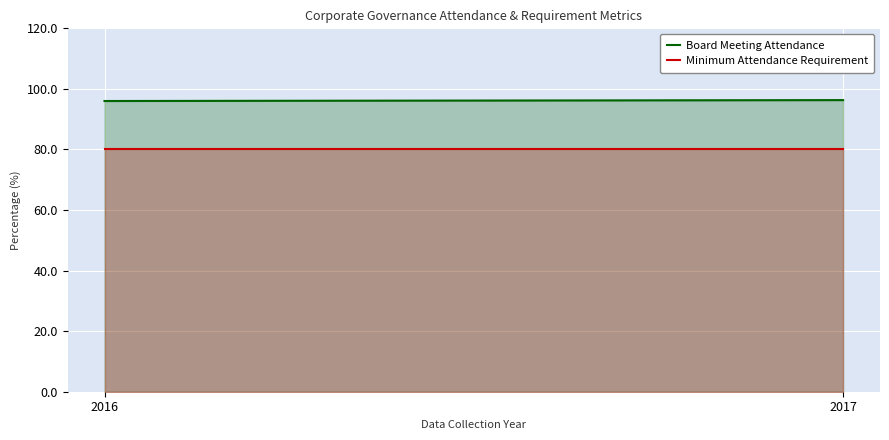

True or false: Board Meeting Attendance has a value of 161.4 at 2017.

False